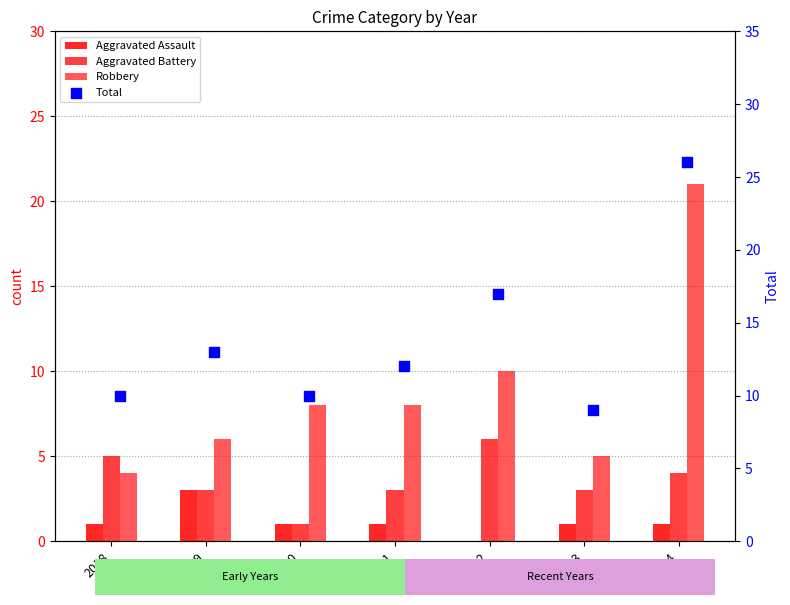

What are all the series names shown in the legend?

Aggravated Assault, Aggravated Battery, Robbery, Total